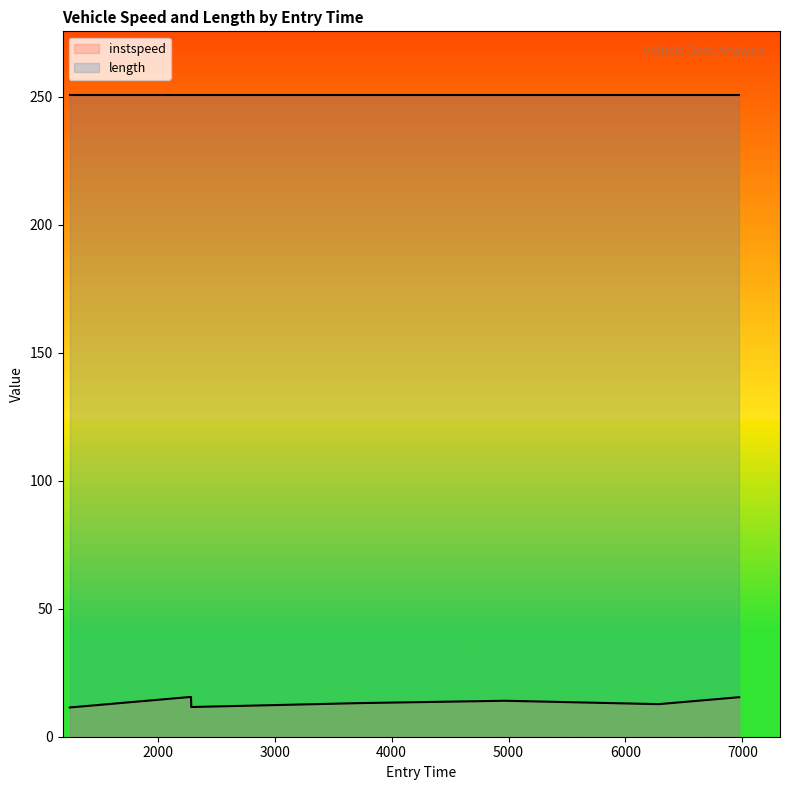

What is the change in value from 4971.041965682465 to 6283.845220960438?

-1.3